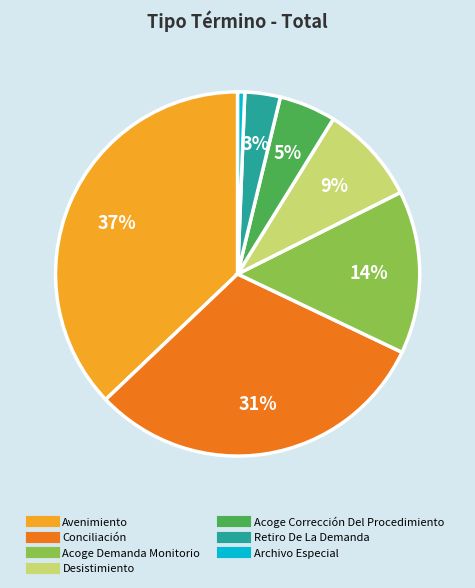

To the nearest percent, what portion does Desistimiento represent?

9%